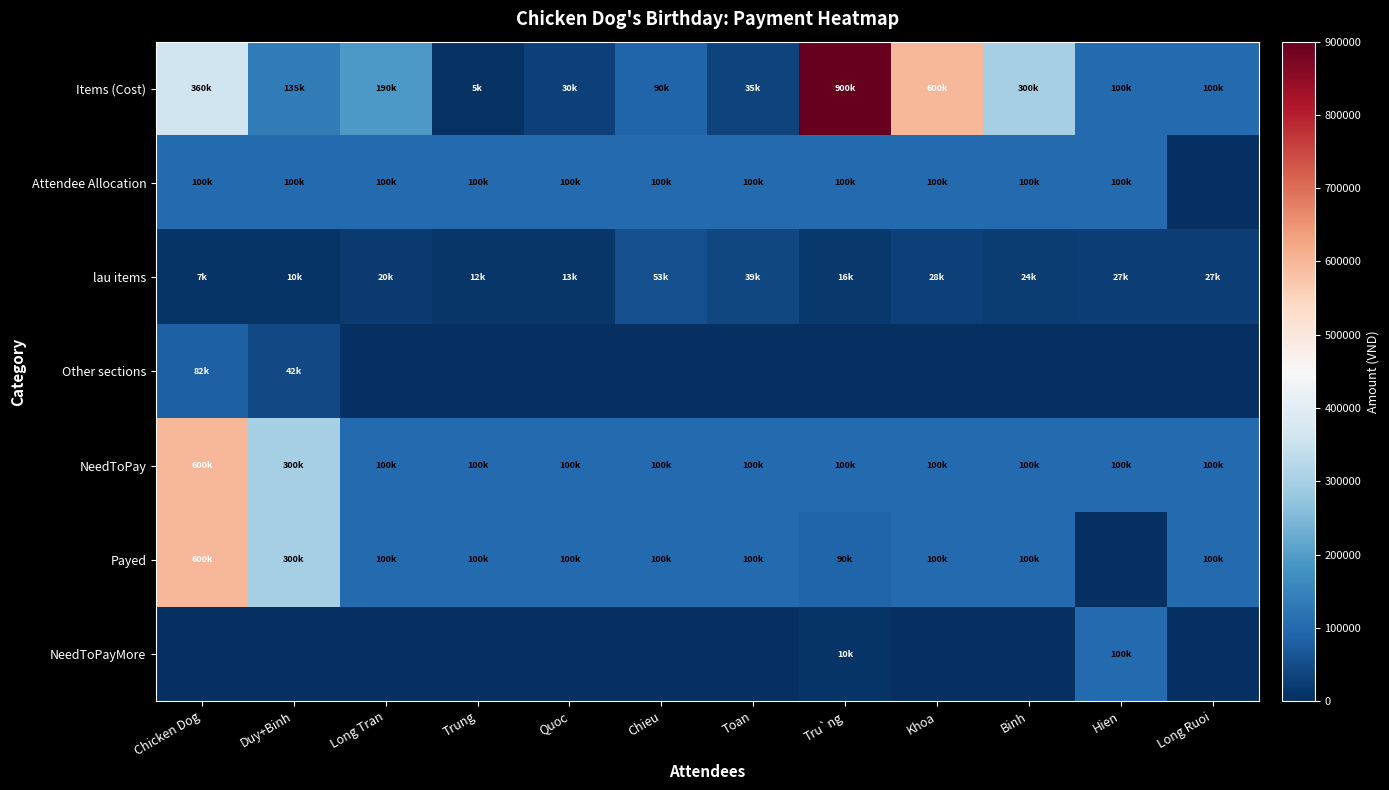

At Quoc, list the series in order from largest to smallest.

Attendee Allocation, NeedToPay, Payed, Items (Cost), lau items, Other sections, NeedToPayMore